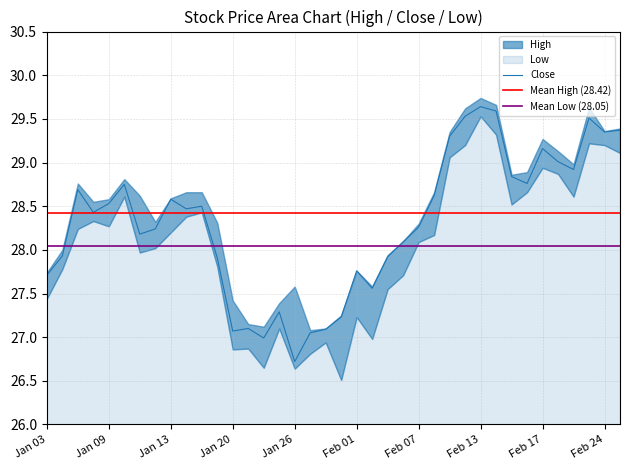

What is the difference between the Close values at 9 and 34?

0.5